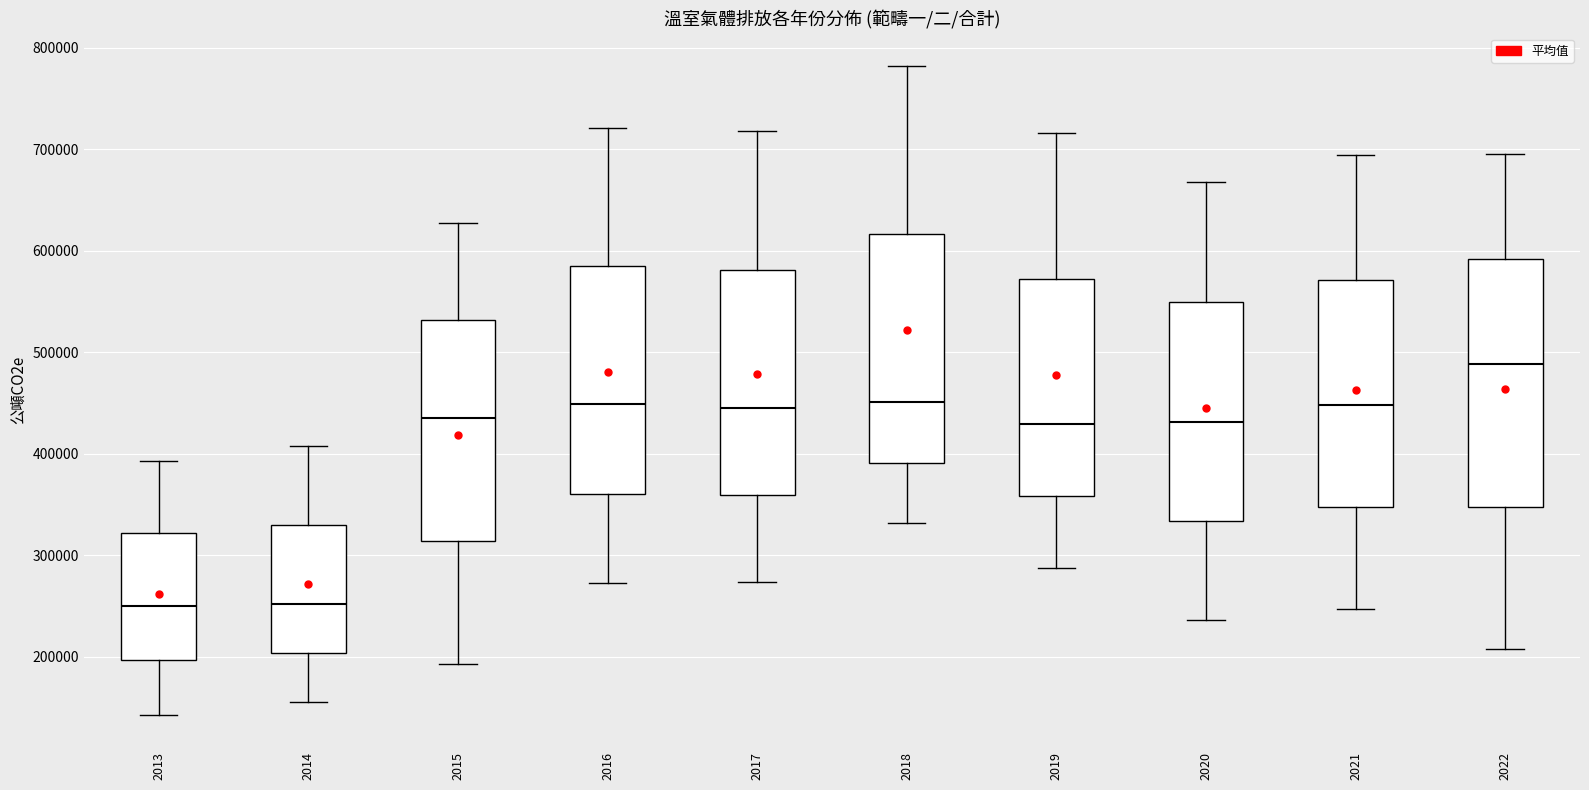

Reading left to right, transcribe this box plot: for each box, give where its median line is, the range the box spans, and where its two whiskers end, as read against the y-axis. The values are not printed on the chart, so give them approximately, as read against the axis.

2013: median 250000, box 200000 to 320000, whiskers 140000 to 390000
2014: median 250000, box 200000 to 330000, whiskers 160000 to 410000
2015: median 440000, box 310000 to 530000, whiskers 190000 to 630000
2016: median 450000, box 360000 to 590000, whiskers 270000 to 720000
2017: median 440000, box 360000 to 580000, whiskers 270000 to 720000
2018: median 450000, box 390000 to 620000, whiskers 330000 to 780000
2019: median 430000, box 360000 to 570000, whiskers 290000 to 720000
2020: median 430000, box 330000 to 550000, whiskers 240000 to 670000
2021: median 450000, box 350000 to 570000, whiskers 250000 to 690000
2022: median 490000, box 350000 to 590000, whiskers 210000 to 700000